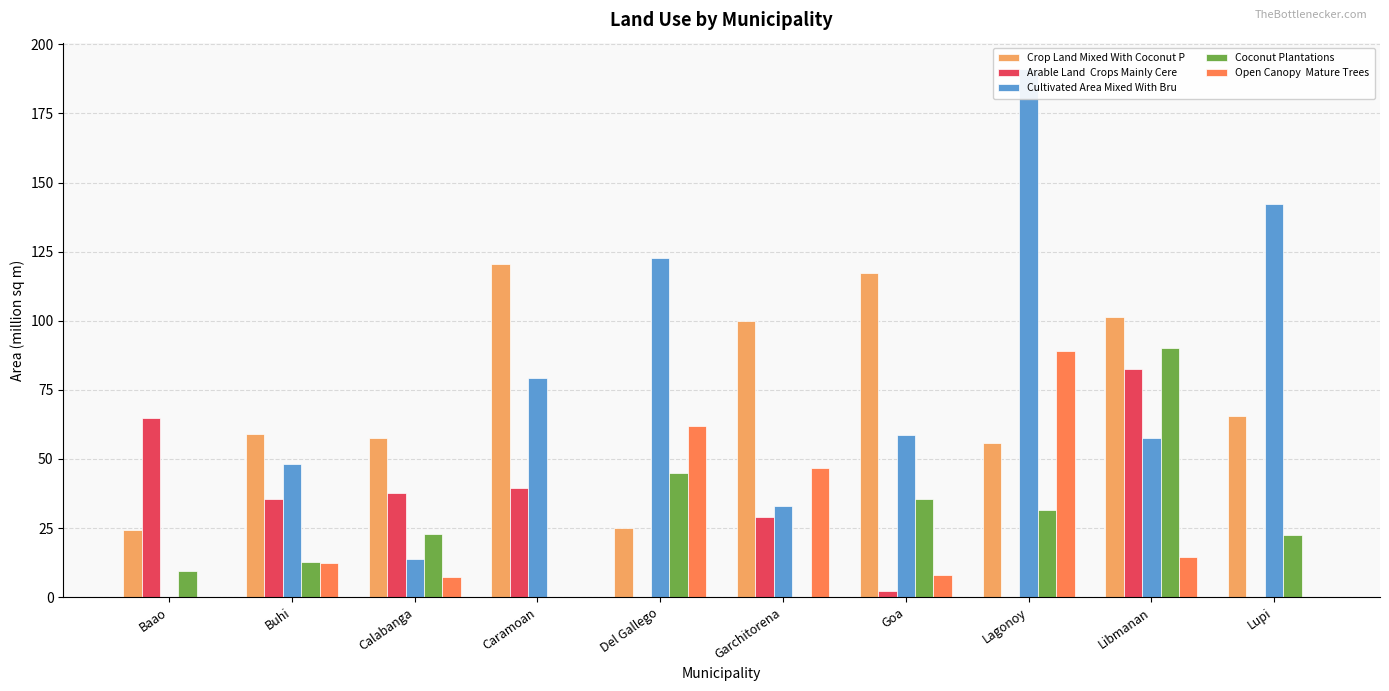

True or false: Open Canopy  Mature Trees has a value of 12.1 at Calabanga.

False